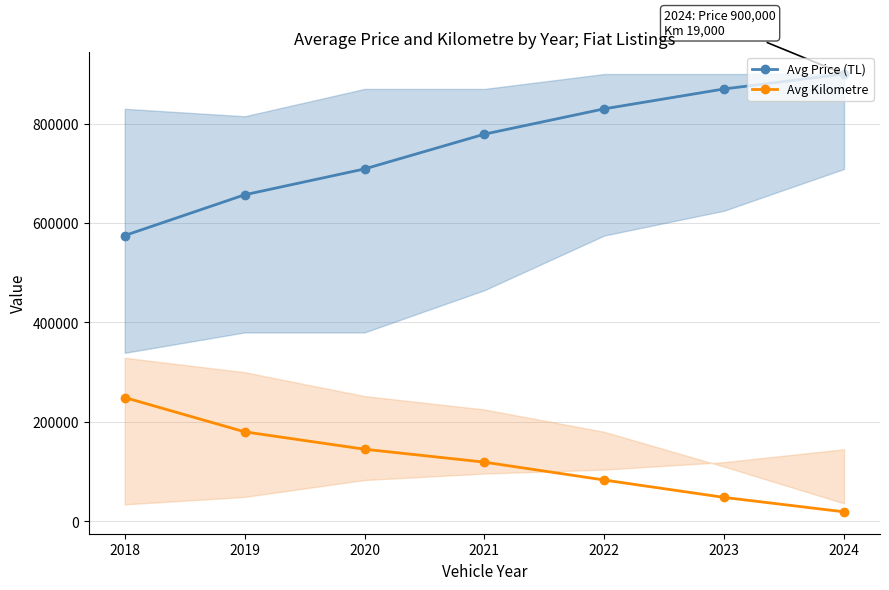

At which category is the sum across all series the highest?

2024